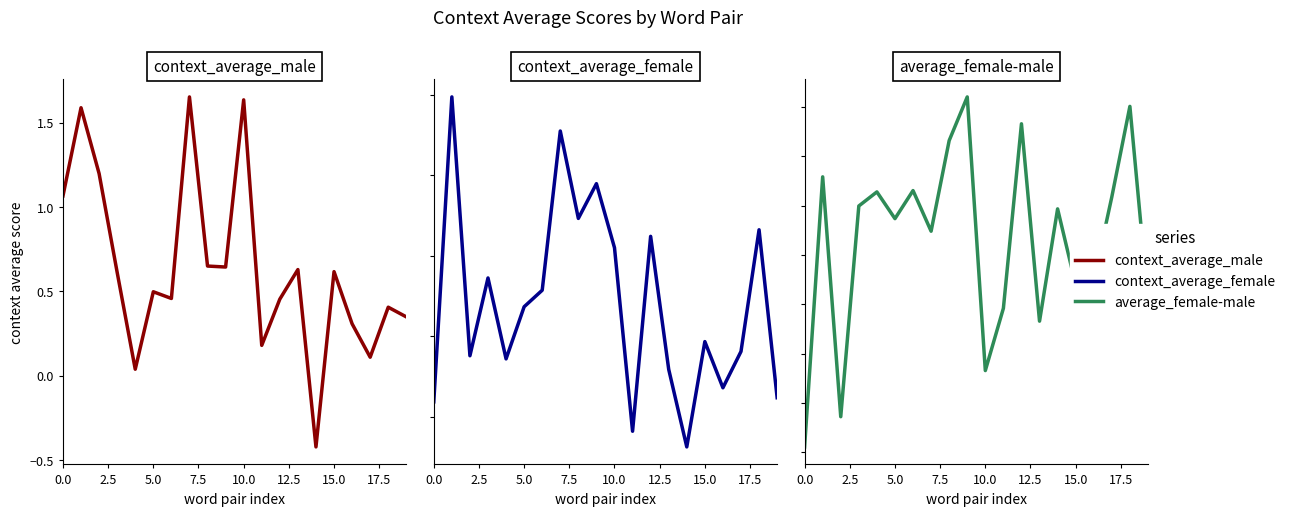

Which series ends up on top after the final intersection of context_average_male and average_female-male?

context_average_male